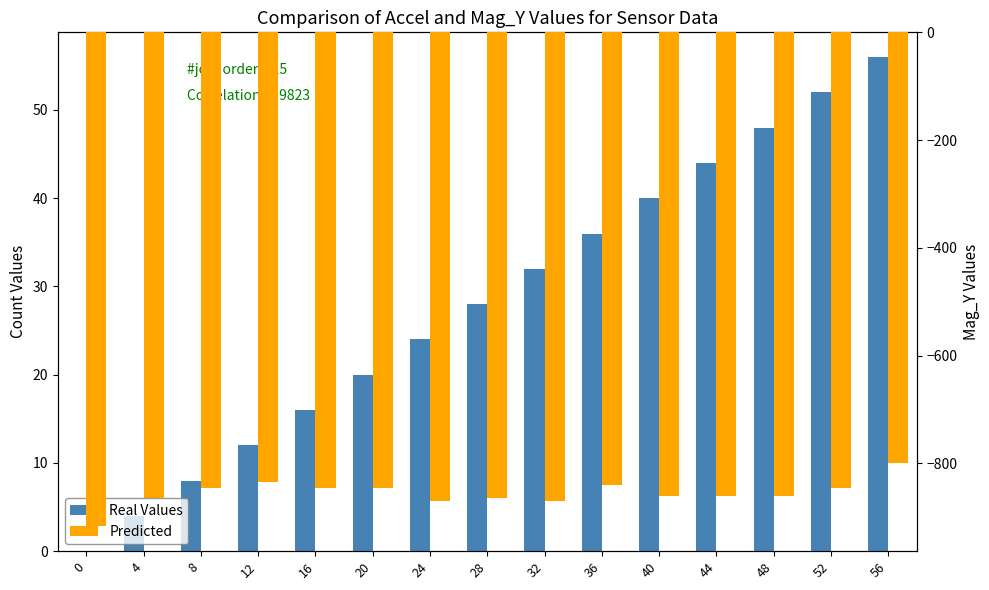

Is it true that Real Values equals 52 at 52?

True